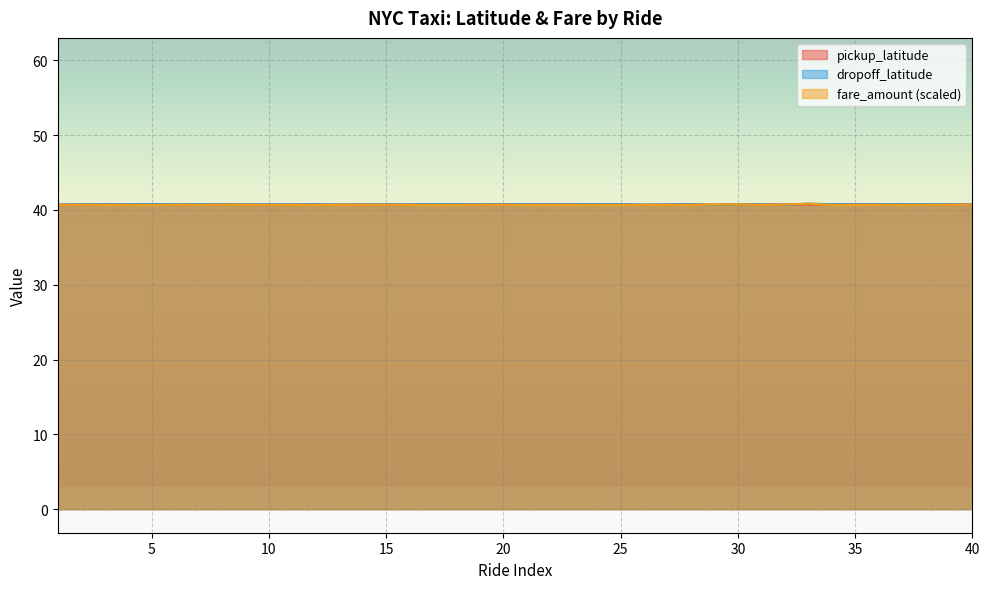

Count the pickup_latitude values in the range 40 to 41.

40